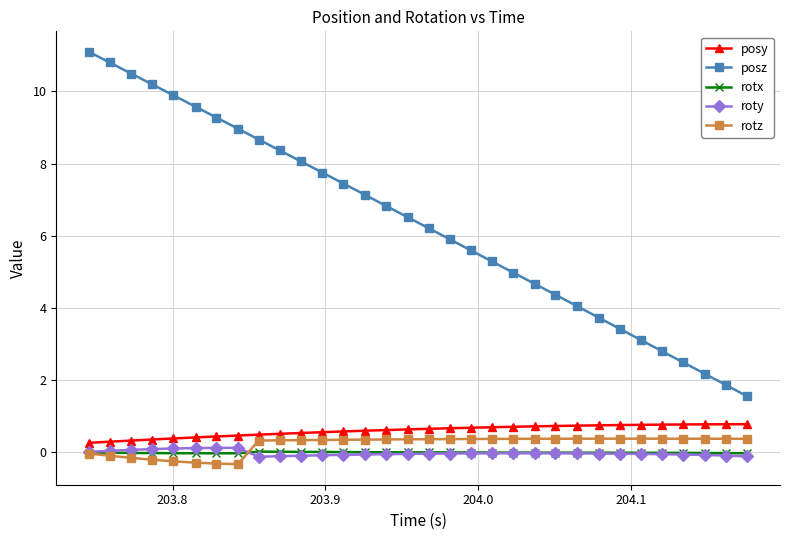

True or false: posz and roty intersect in this chart.

False